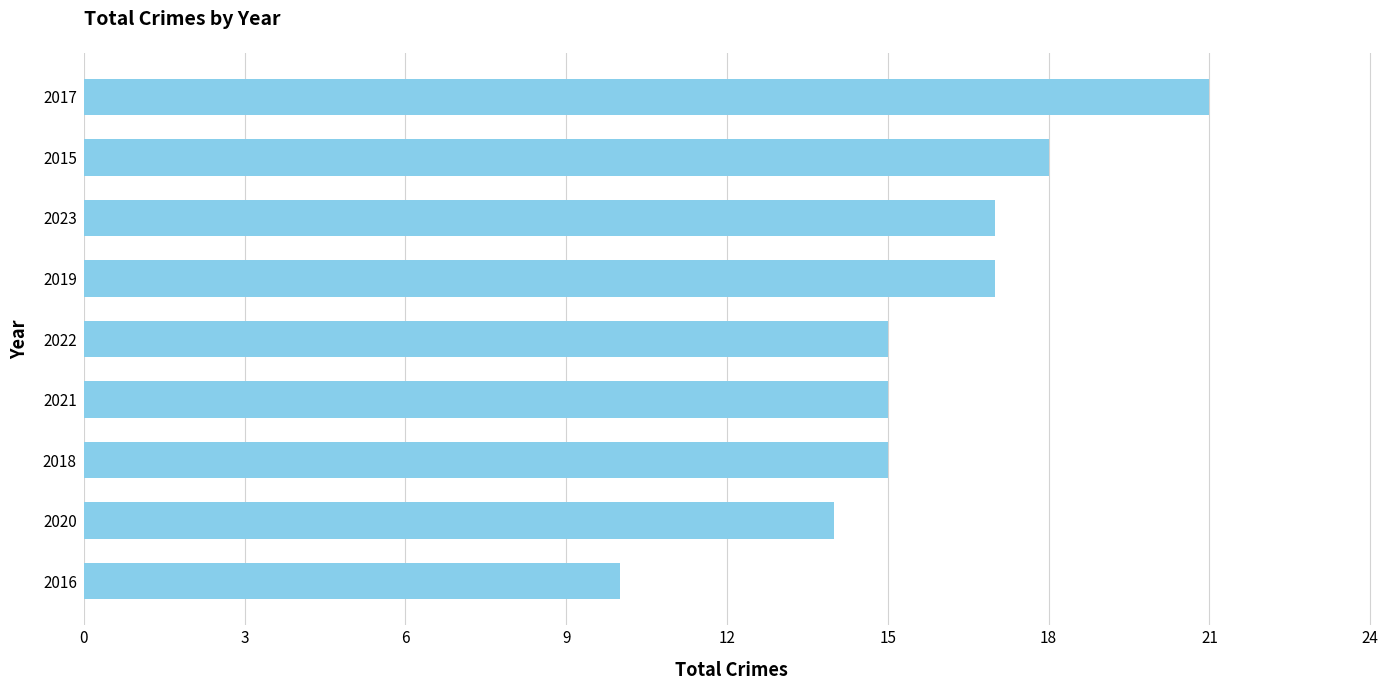

Which label corresponds to the largest value in the chart?

2017